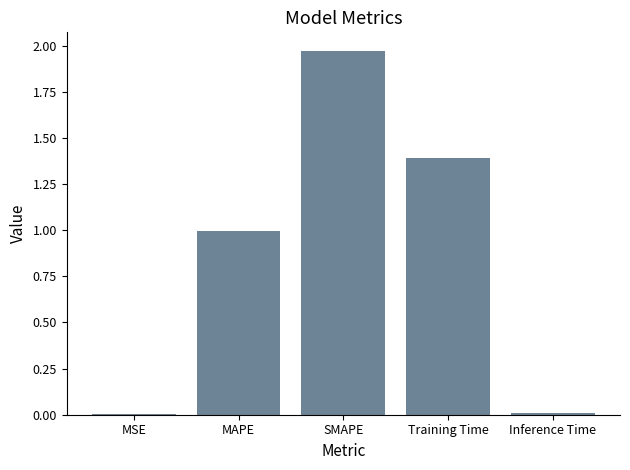

What is the sum of all values?

4.4